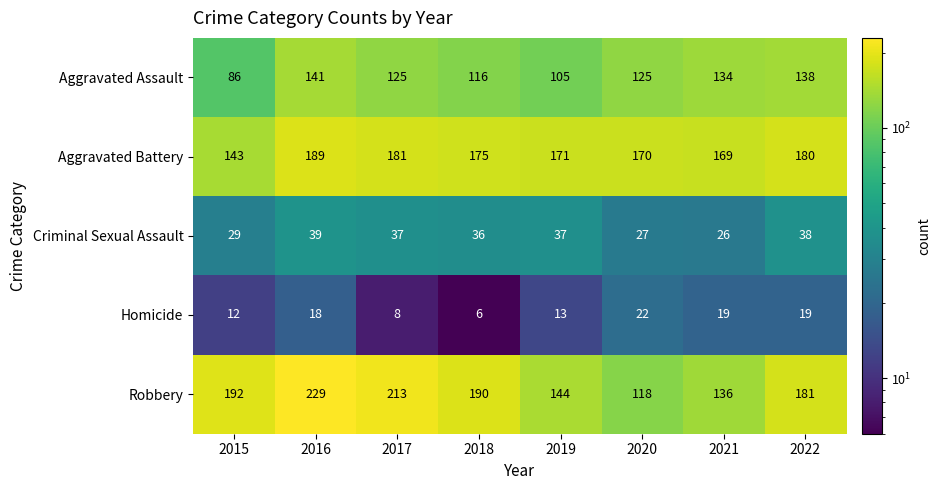

What value does the Aggravated Assault series have at 2017, to the nearest 5?

125